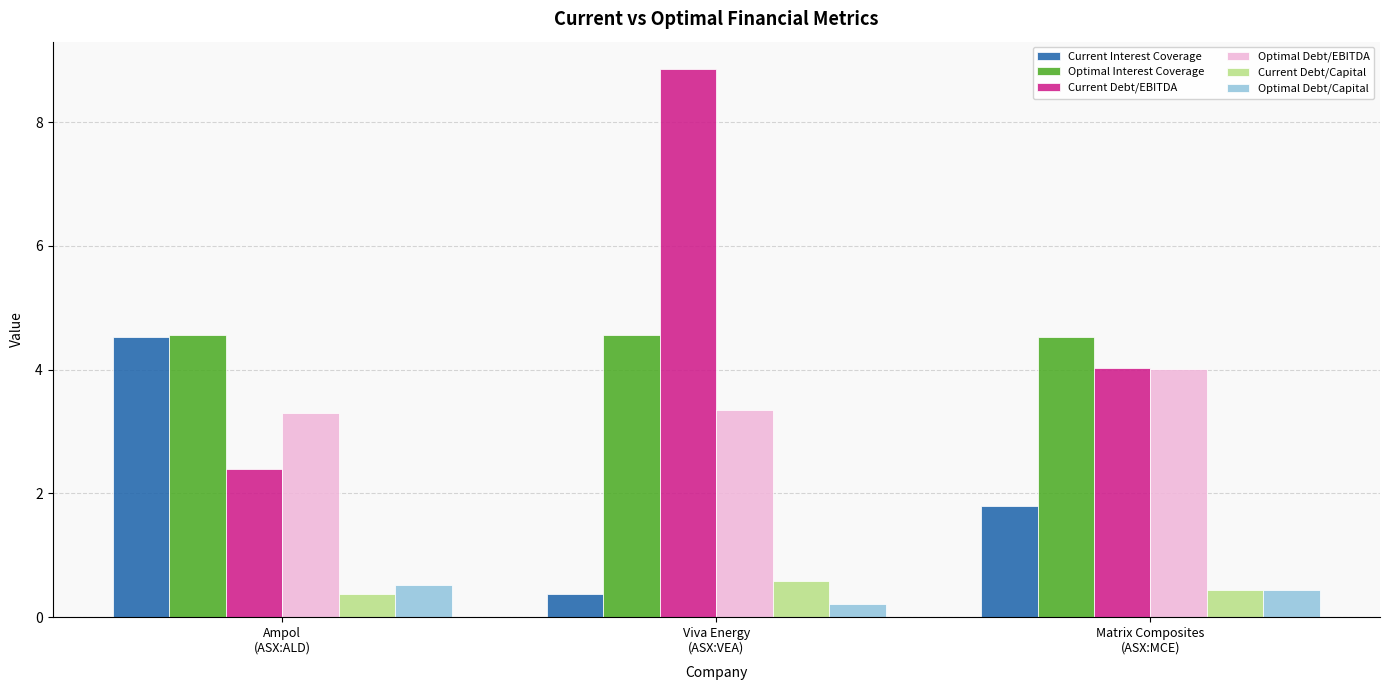

What is the spread (max minus min) of values at Matrix Composites
(ASX:MCE)?

4.1